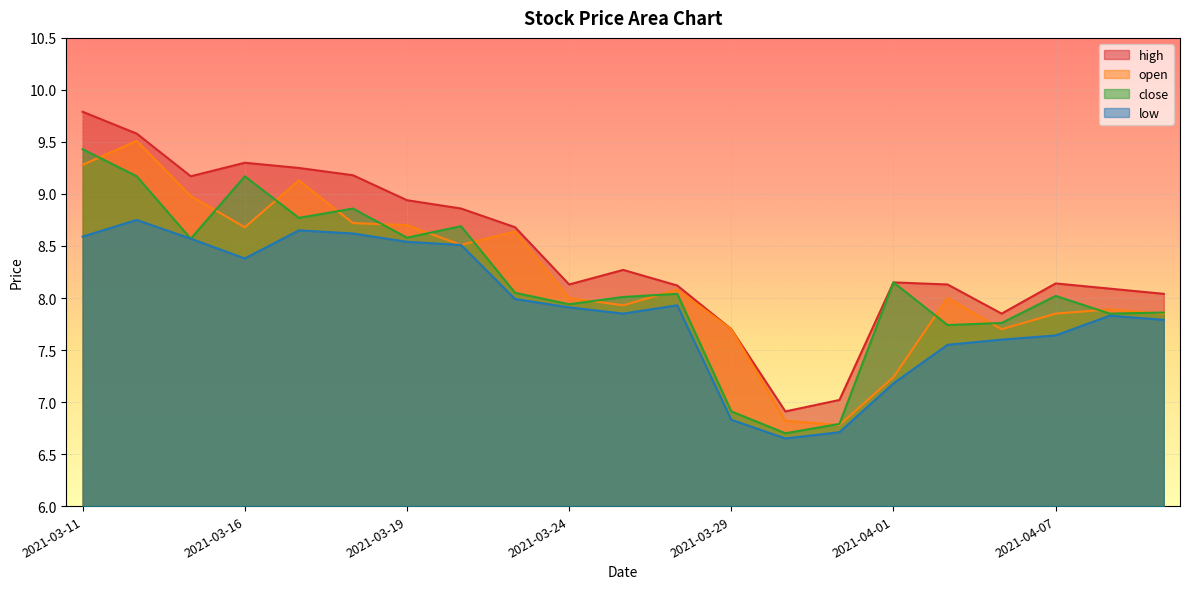

At 2021-03-24, list the series in order from largest to smallest.

high, open, close, low